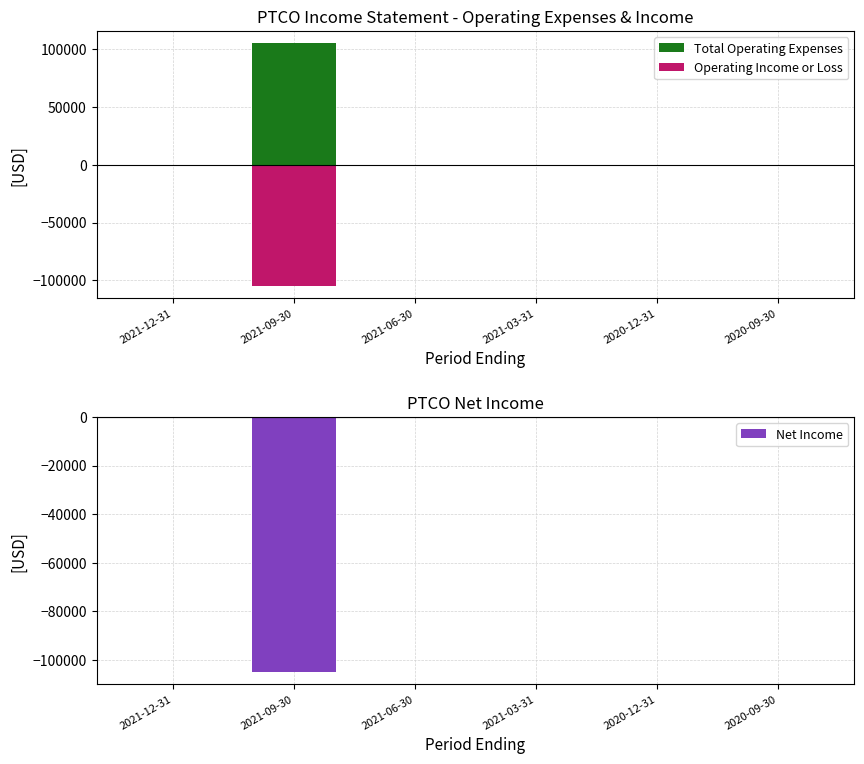

List the labels in order of Net Income value, smallest first.

2021-09-30, 2021-12-31, 2021-06-30, 2021-03-31, 2020-12-31, 2020-09-30